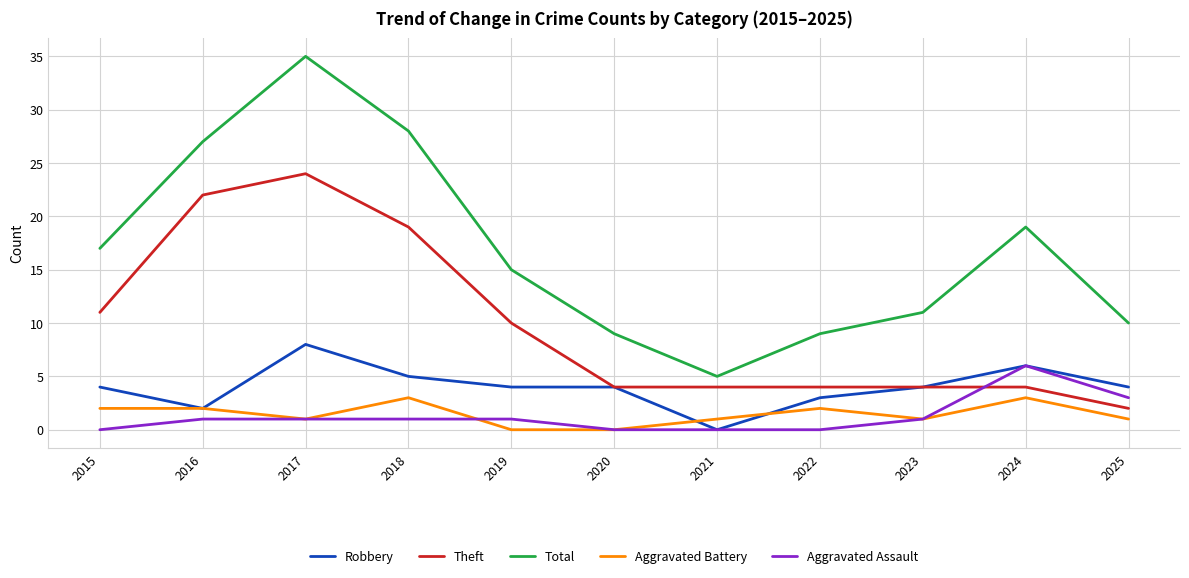

How many Aggravated Assault values are between 0 and 1?

9